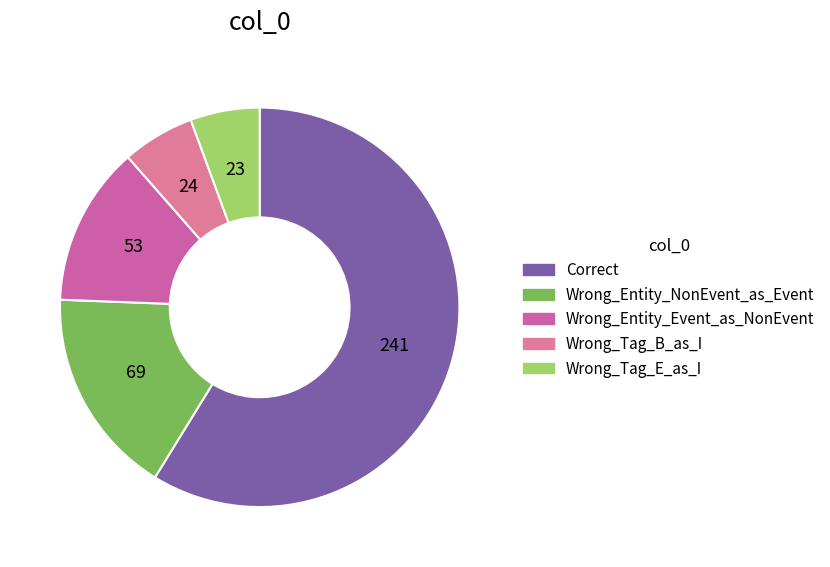

What percentage do Wrong_Entity_NonEvent_as_Event and Correct together represent?

75.6%